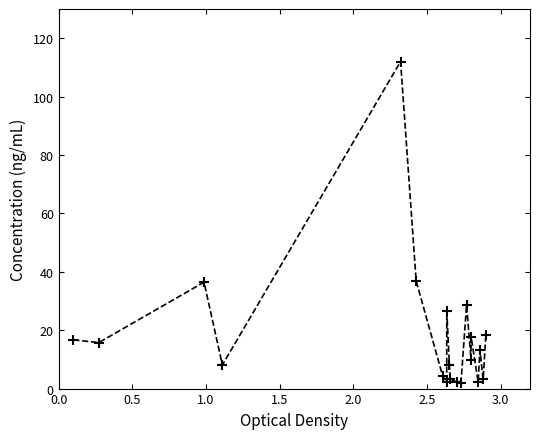

What is the value of the 5th point from the left?

112.0